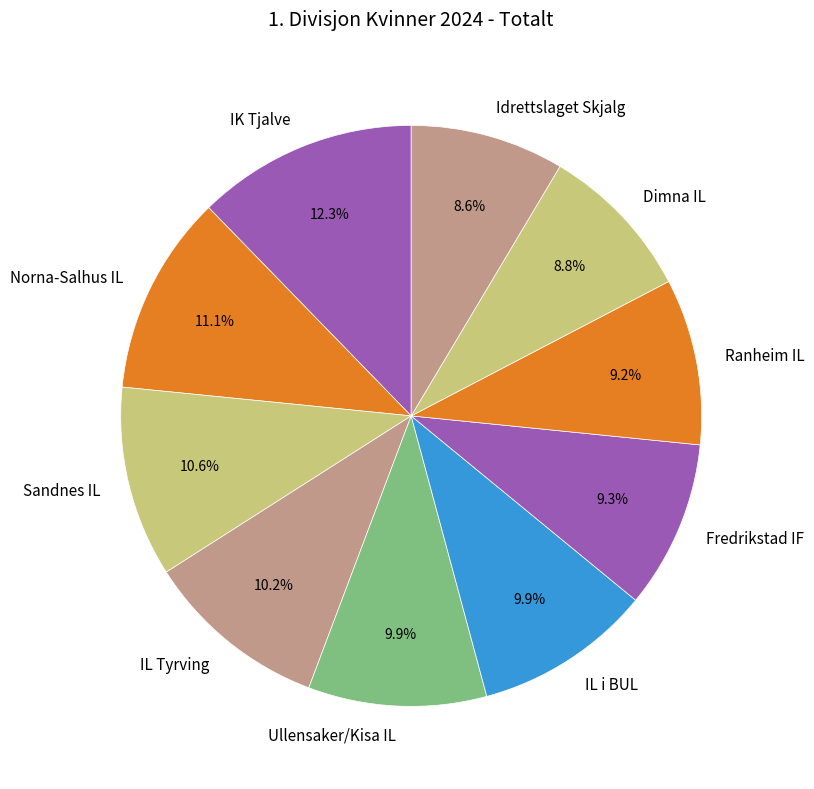

Combined, what portion of the pie is Dimna IL and Norna-Salhus IL?

19.9%